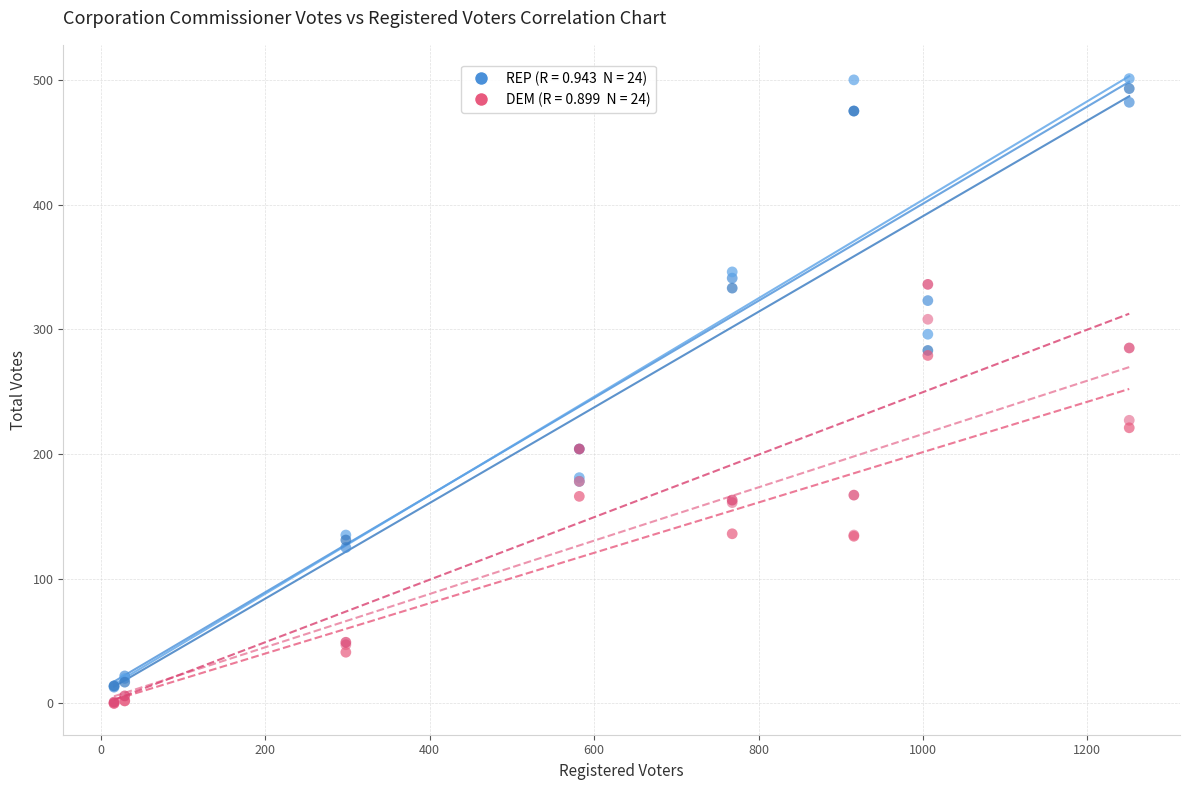

Across all series, what Y value is closest to 250?

227